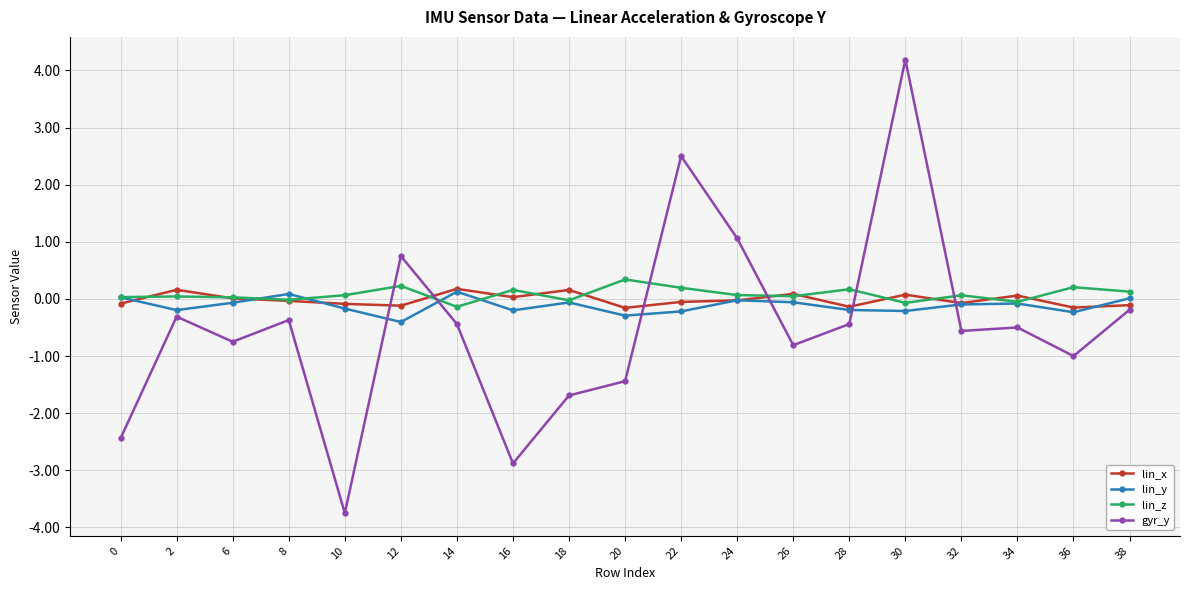

Is the value of gyr_y at 14 greater than the value of lin_y at 26?

No